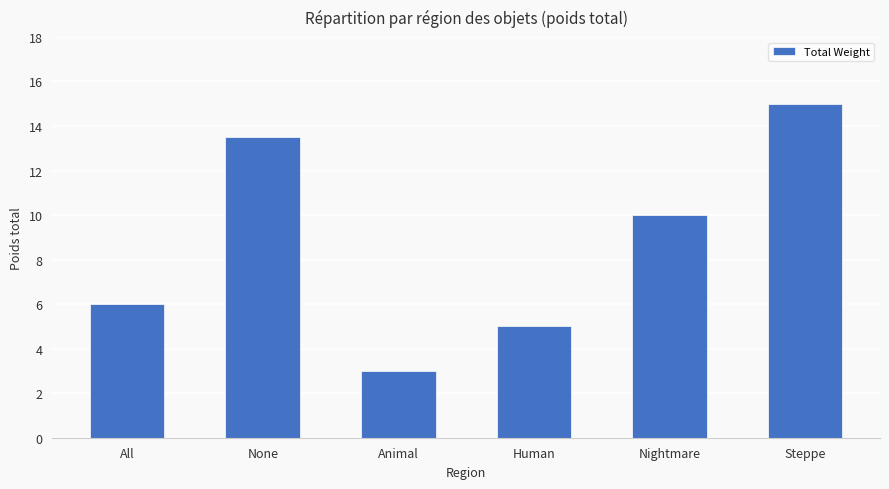

The chart shows a value of 3.9 at Animal. True or false?

False